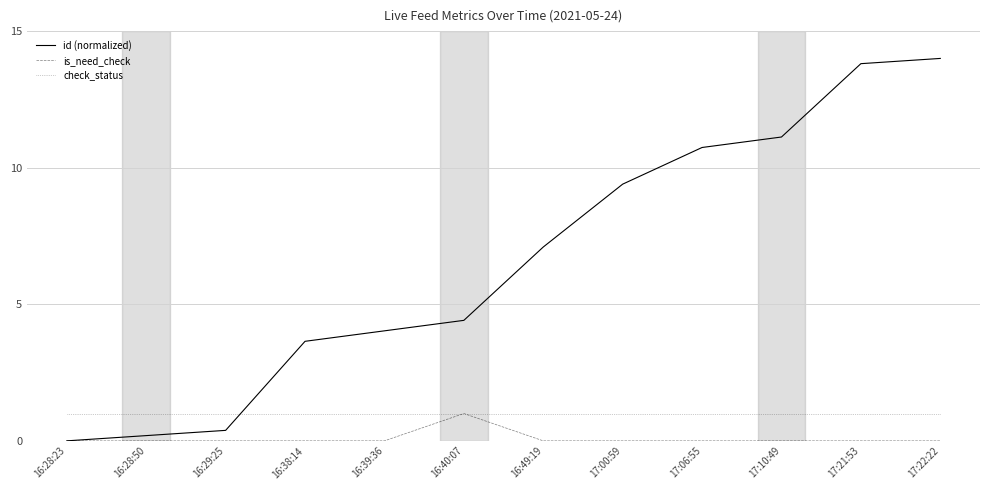

What position from the left is 17:10:49?

10